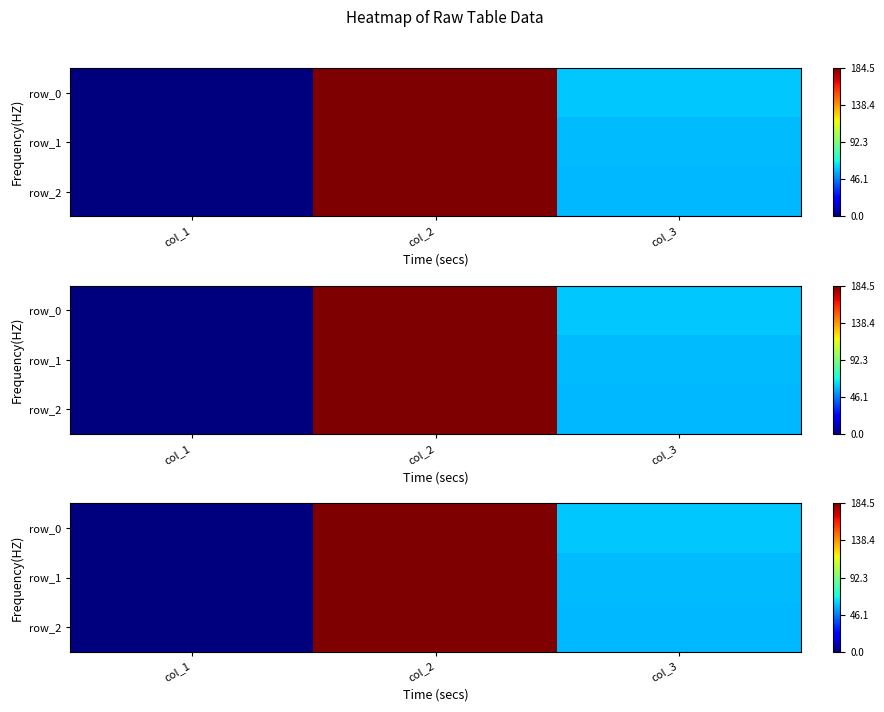

Between col_2 and col_3, which series saw the biggest shift?

row_2